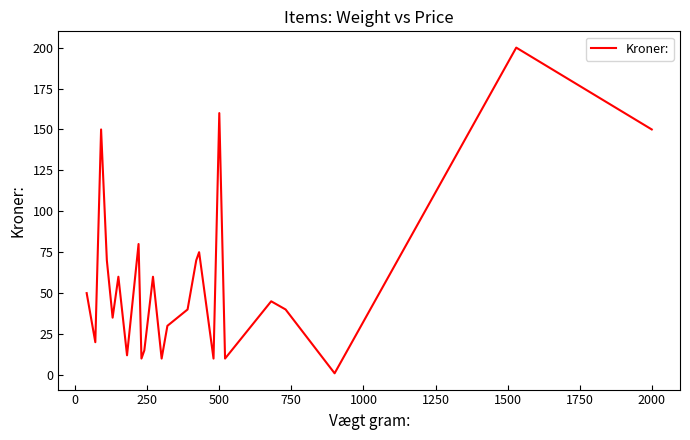

What is the maximum value shown in the chart?

200